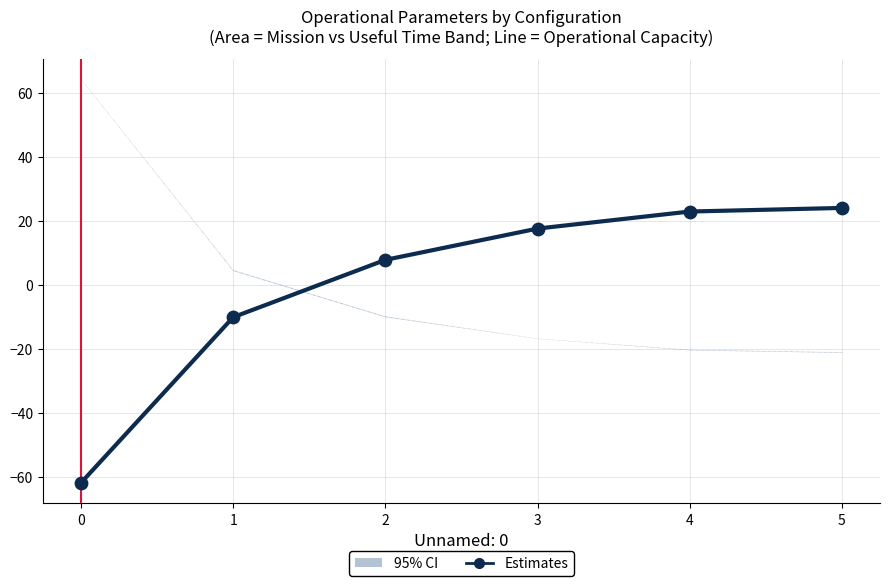

What is the change in value from 0 to 1?

+51.7